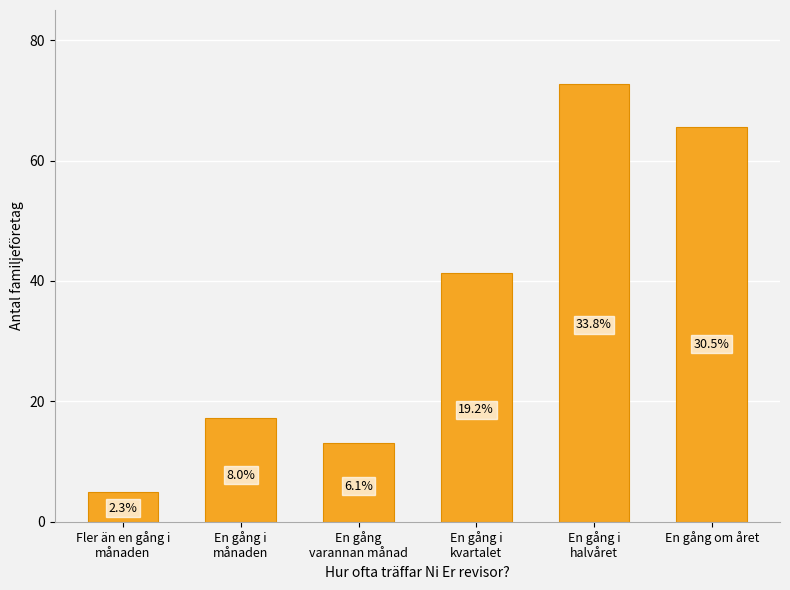

How many bars are there in total?

6